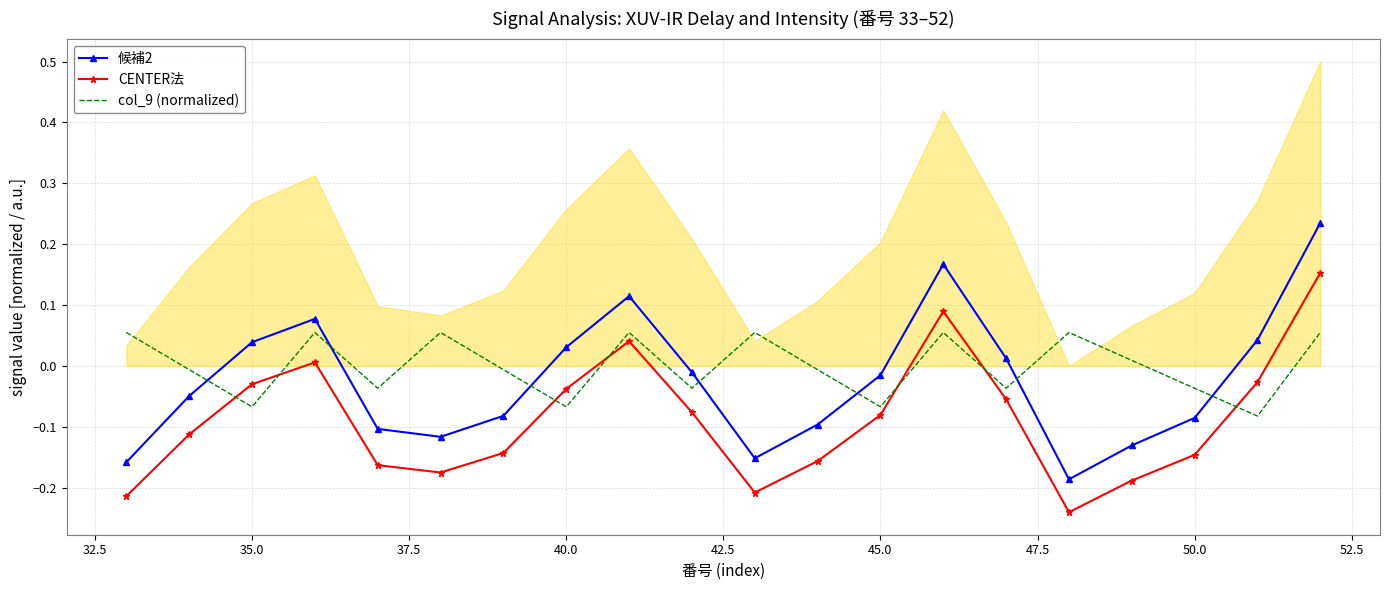

How many times do col_9 (normalized) and 候補2 cross each other?

7